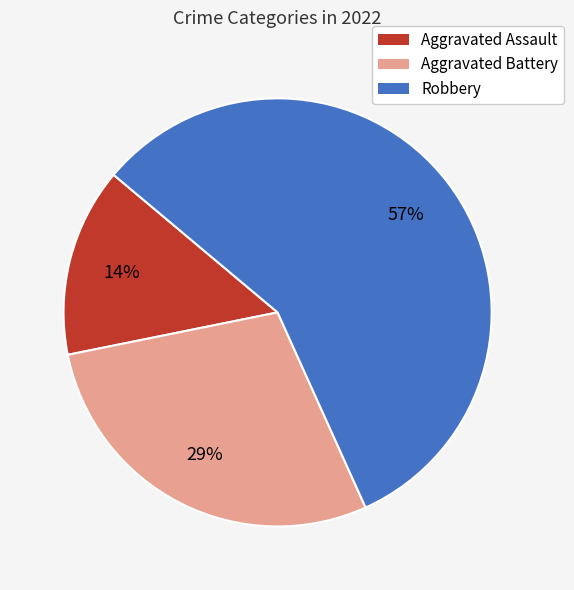

Which slice is the smallest?

Aggravated Assault